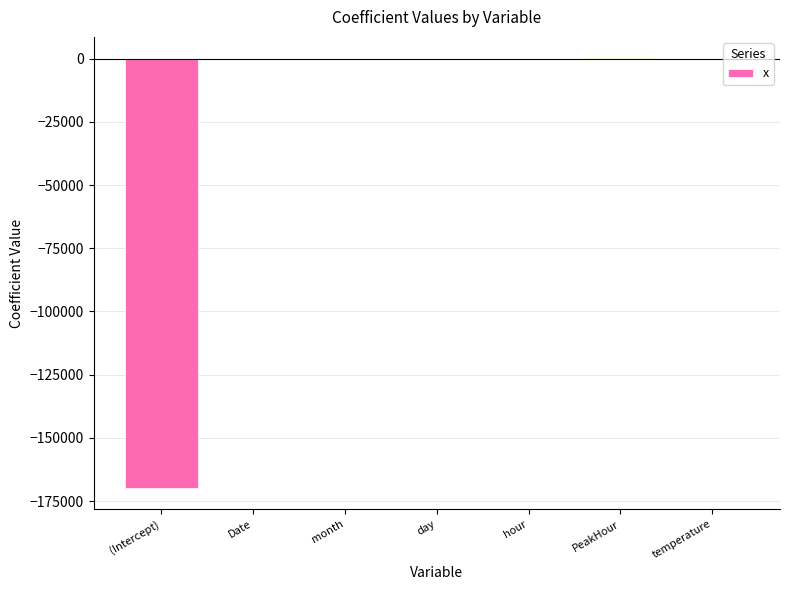

Read the value at temperature.

2.6